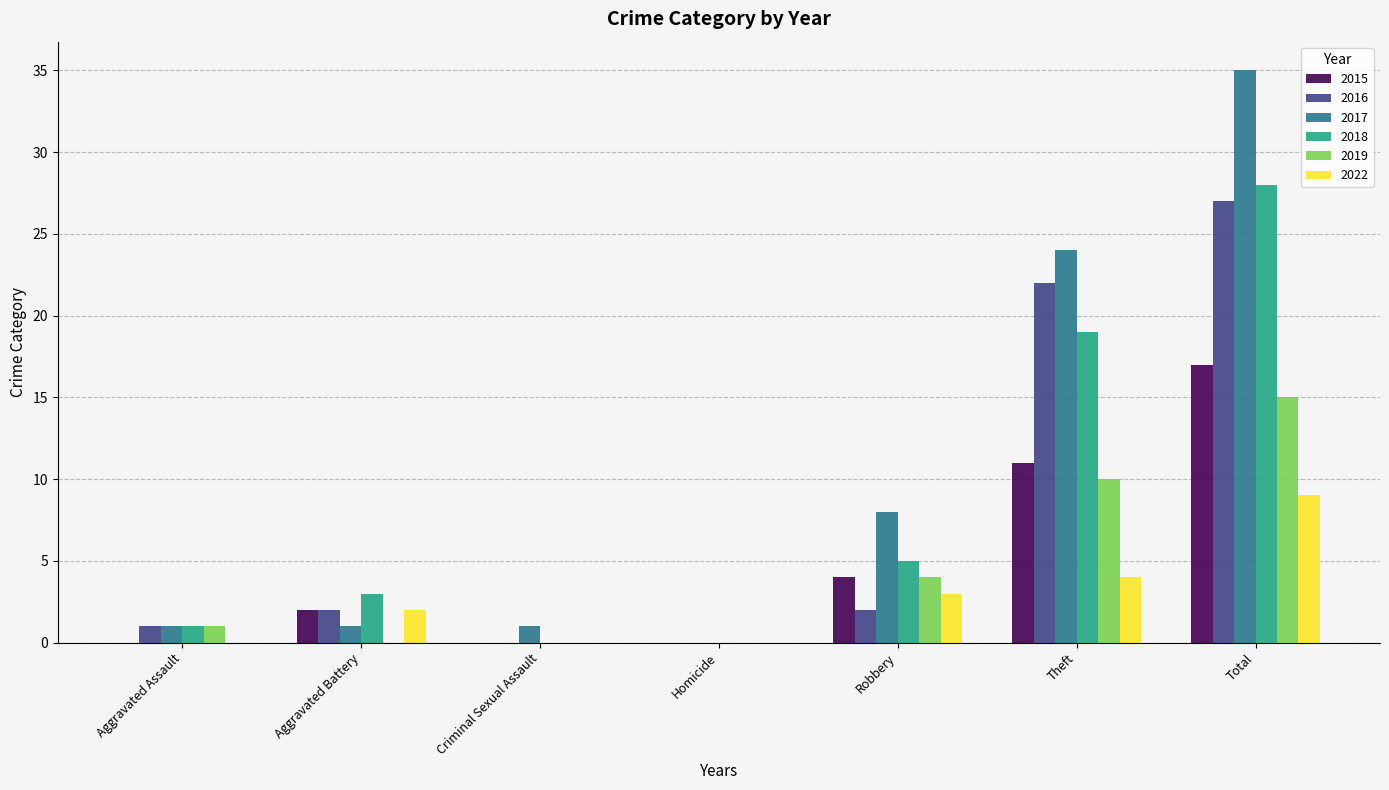

How many 2022 values are between 0 and 4?

6